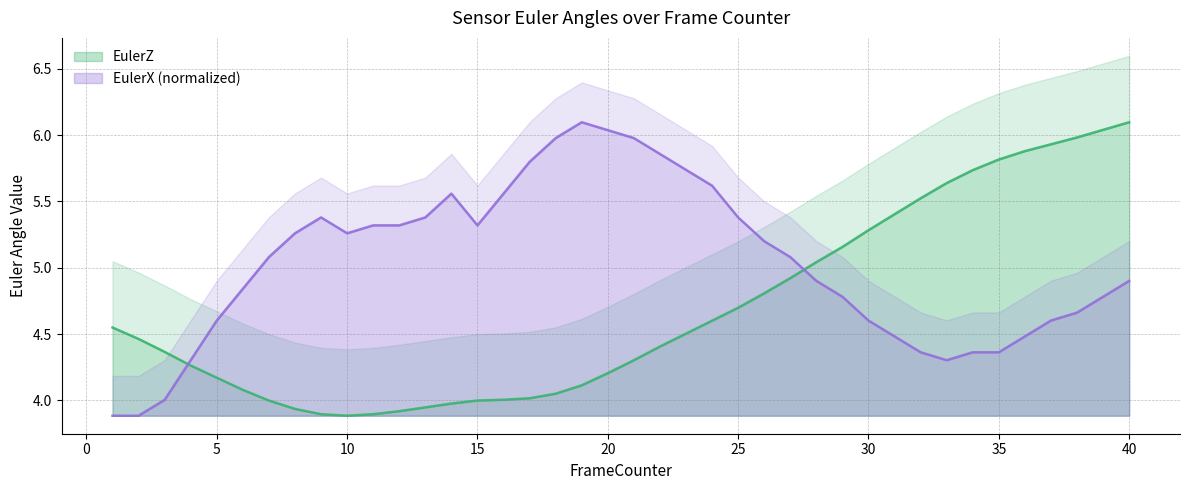

What are all the series names shown in the legend?

EulerZ, EulerX